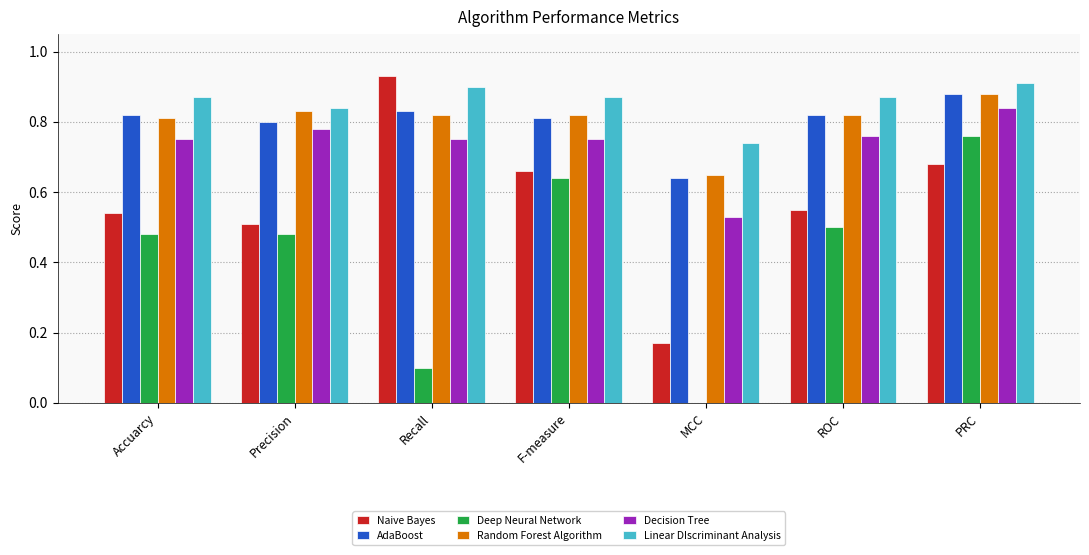

At which label does Decision Tree reach its peak?

PRC